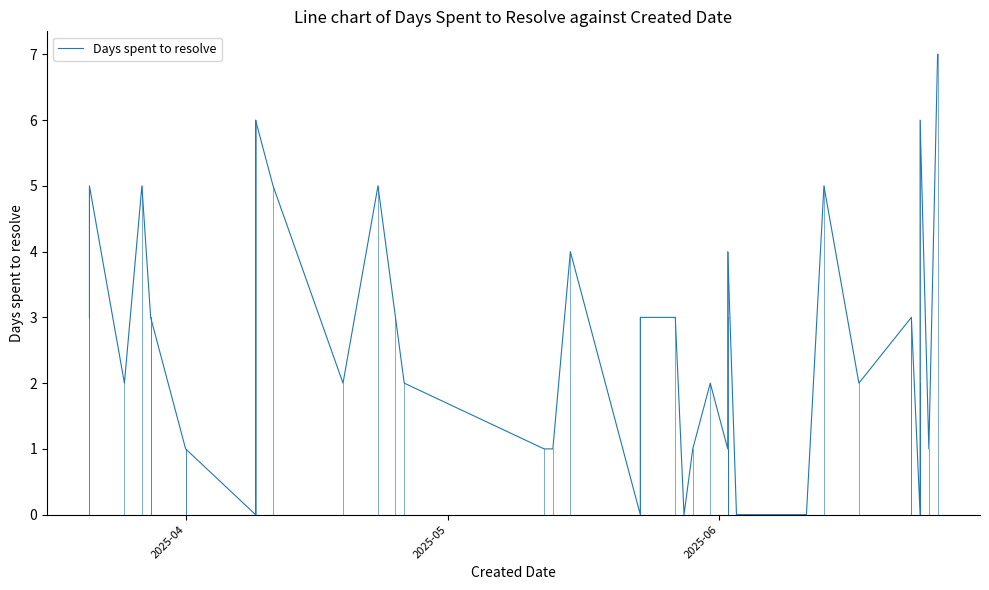

What position from the right is 2025-05?

39